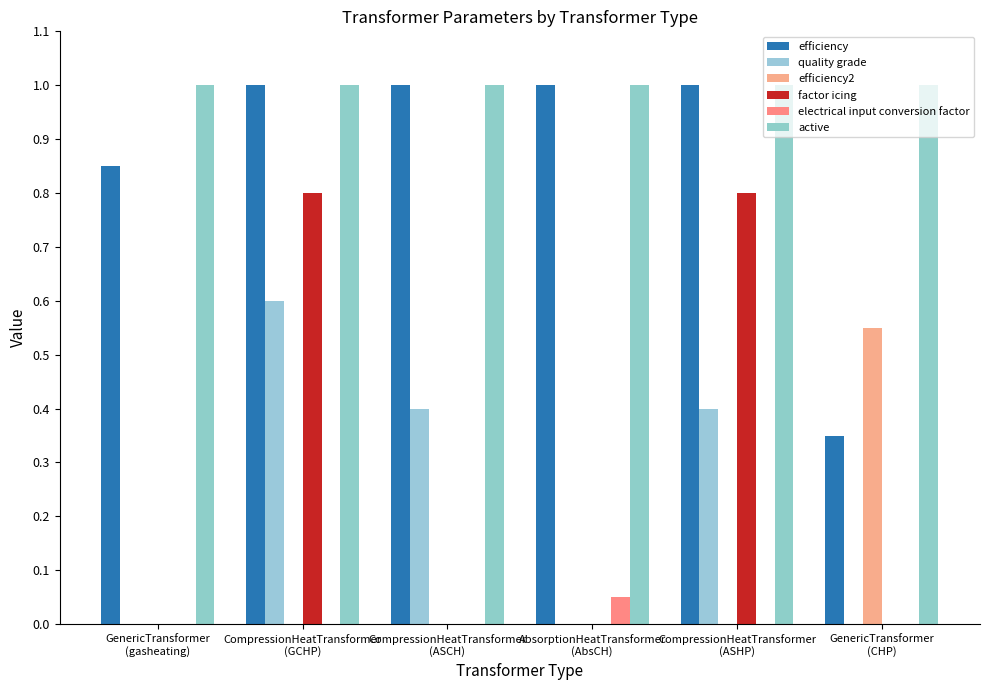

What is the maximum value shown in the chart?

1.0